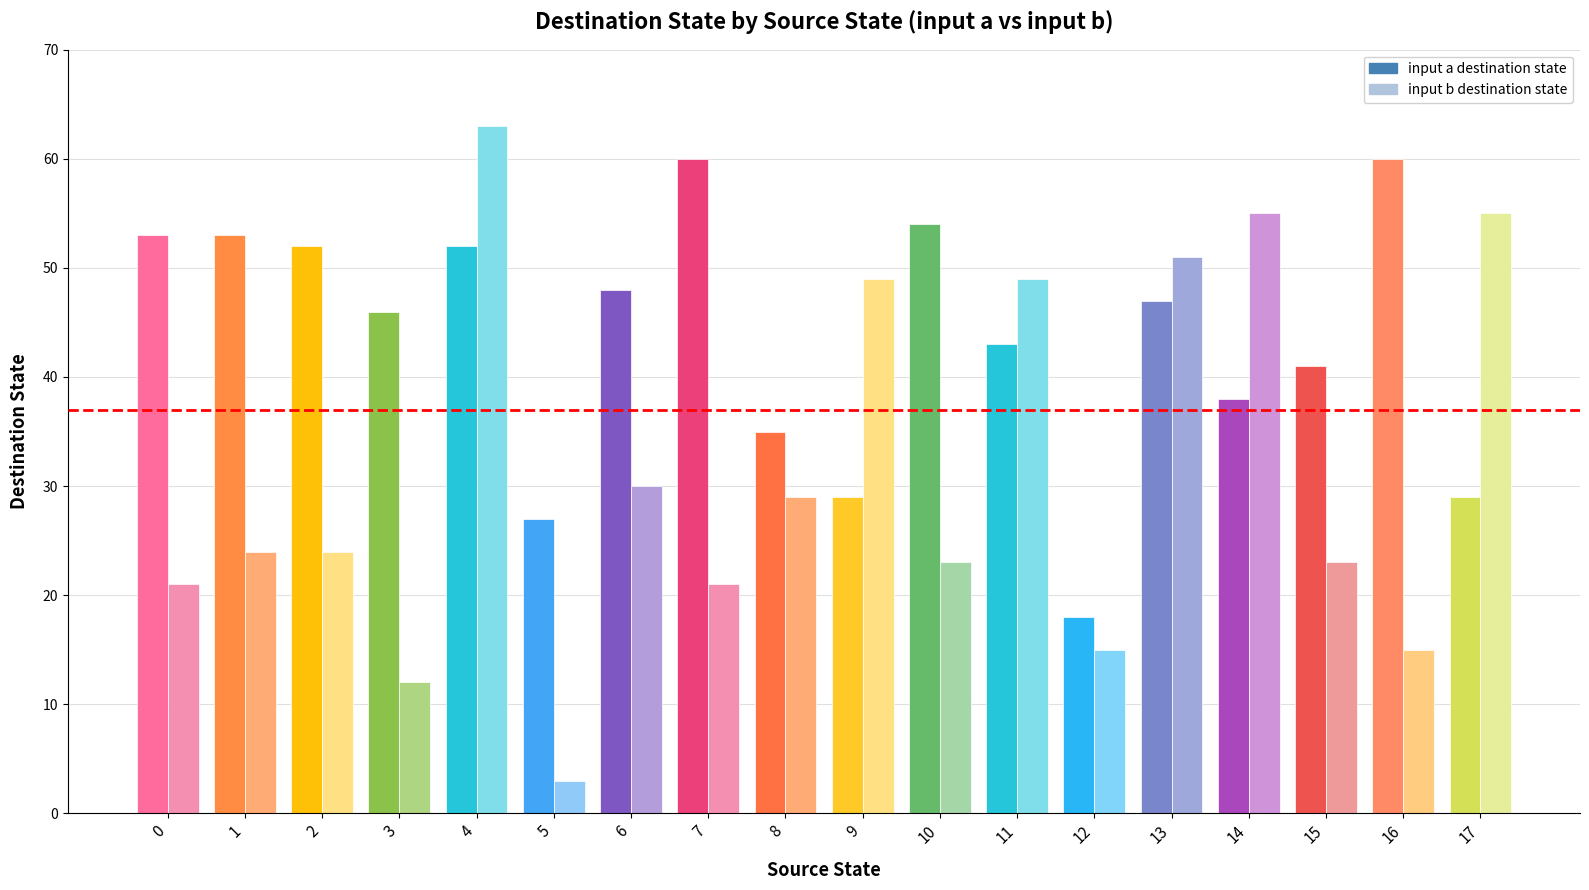

What is the lowest value of the input a destination state series?

18